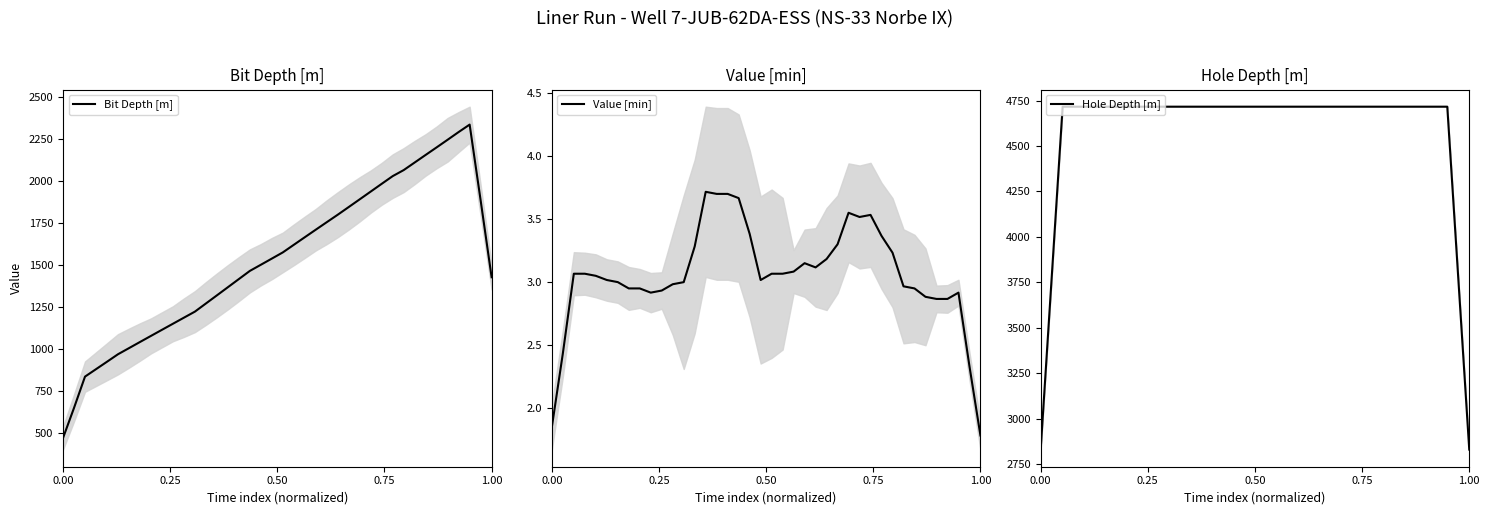

What is the highest value of the Bit Depth [m] series?

2332.8